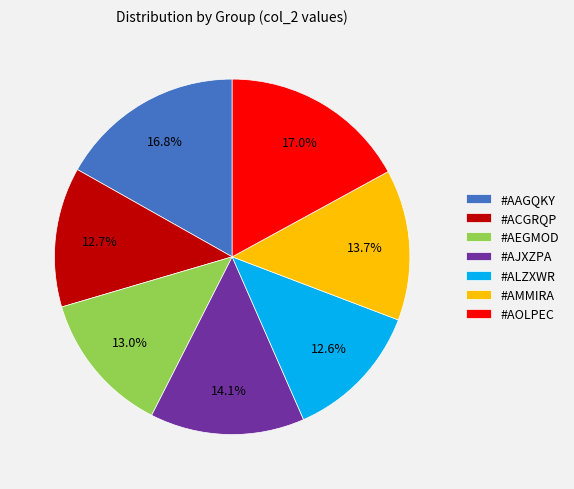

Does any single category account for the majority?

No